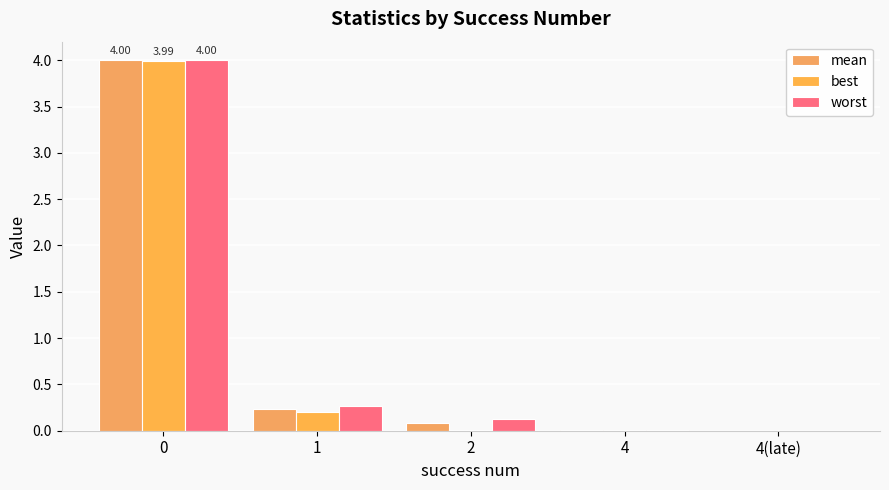

Reading left to right, extract all data points from this chart.

mean: 0=4.0	1=0.2	2=0.1	4=0.0	4(late)=0.0
best: 0=4.0	1=0.2	2=0.0	4=0.0	4(late)=0.0
worst: 0=4.0	1=0.3	2=0.1	4=0.0	4(late)=0.0